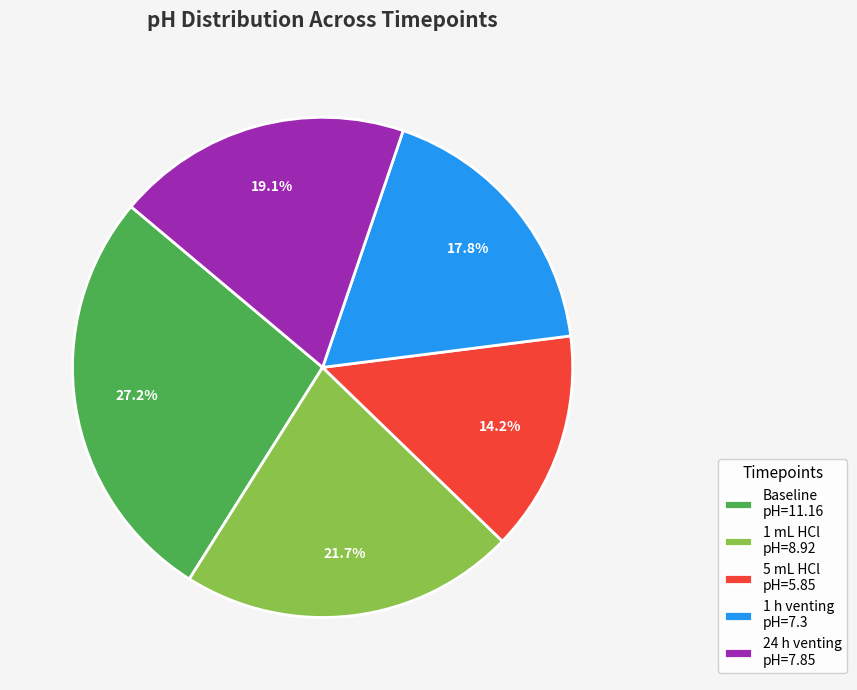

Rank the categories by value from lowest to highest.

5 mL HCl, 1 h venting, 24 h venting, 1 mL HCl, Baseline